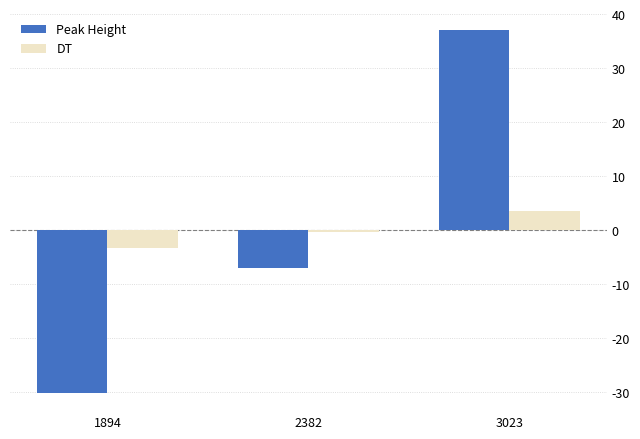

At which label is Peak Height closest to 3?

2382